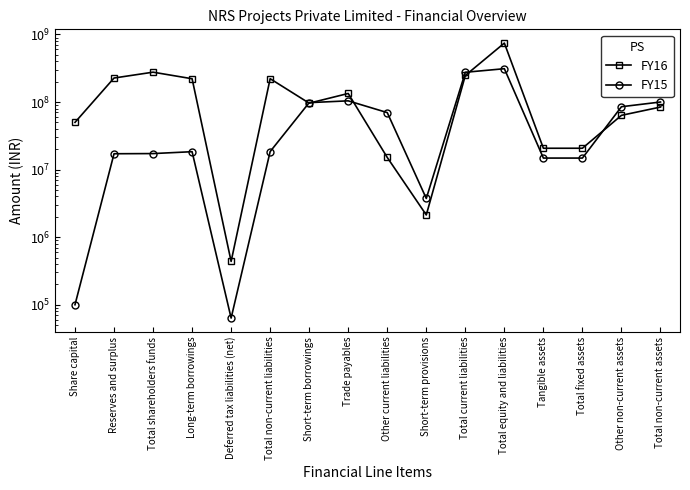

Reading left to right, list all the values displayed in this chart.

FY16: 50000000	226640581	276640581	221116221	437373	221553594	96147624	133889259	15128142	2131140	247296165	745490340	20695428	20703428	63547630	84251058
FY15: 100000	17164345	17264345	18408516	63439	18471955	97947386	104155868	69786965	3740533	275630752	311367052	14810901	14810901	85241794	100052695